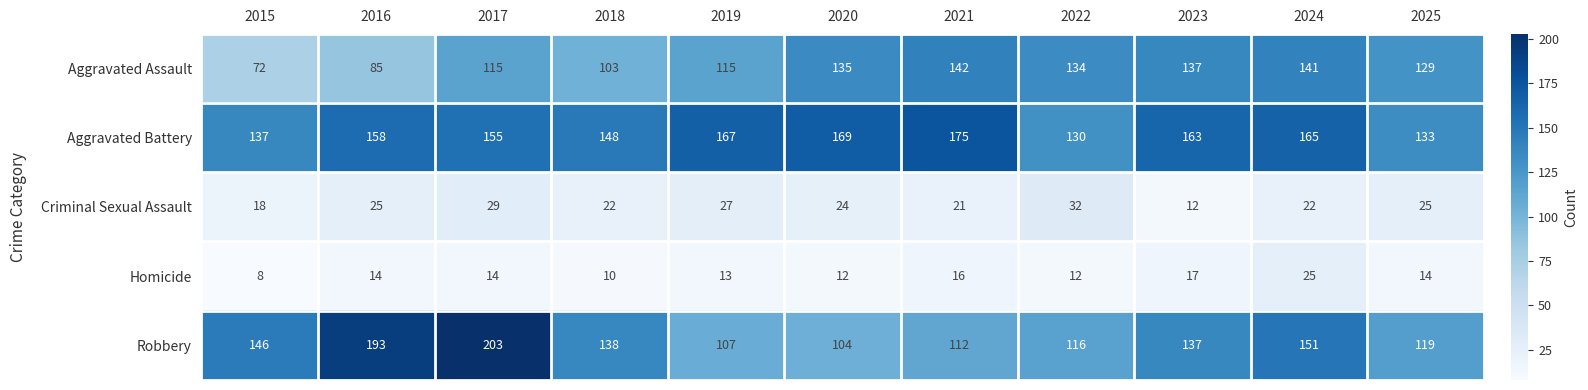

Is it true that Aggravated Battery equals 213 at 2025?

False